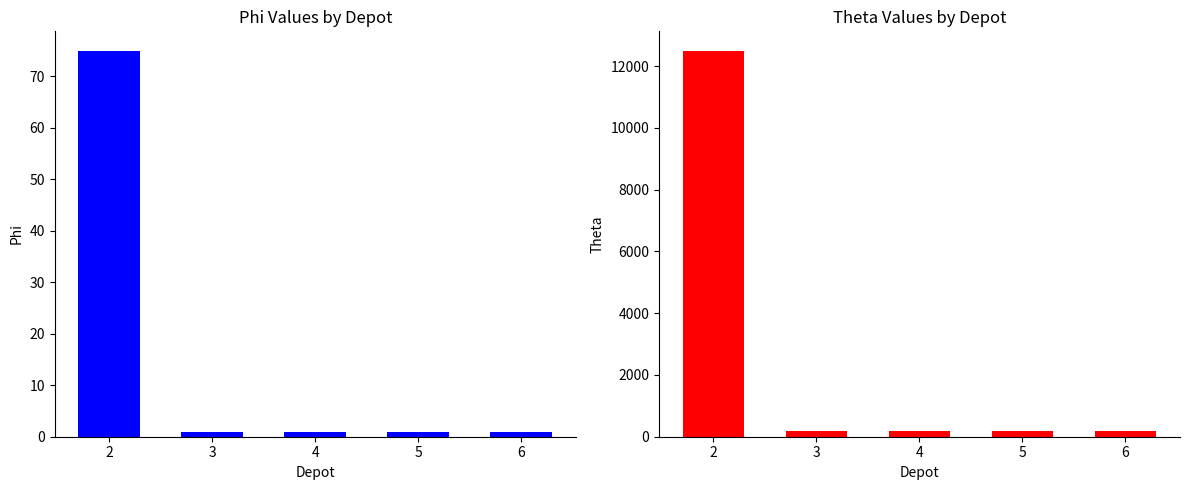

What is the difference between the highest and lowest values at 3?

199